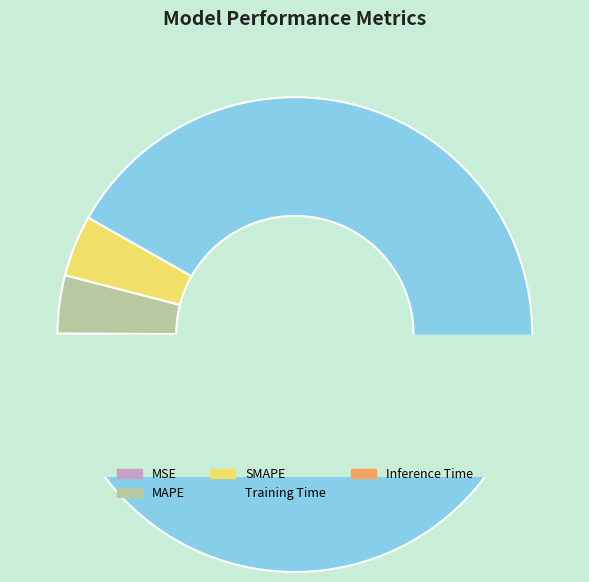

How many slices are in this pie chart?

5